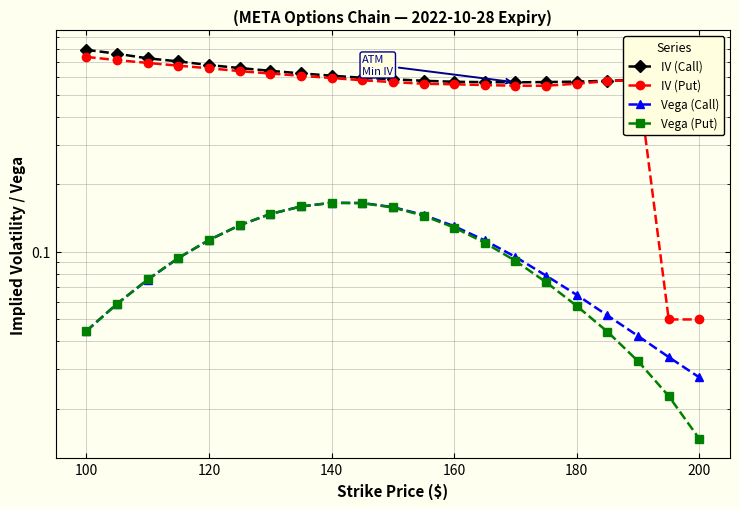

Reading left to right, what are all the values shown in this chart?

IV (Call): 0.8	0.8	0.7	0.7	0.7	0.7	0.6	0.6	0.6	0.6	0.6	0.6	0.6	0.6	0.6	0.6	0.6	0.6	0.6	0.6	0.6
IV (Put): 0.7	0.7	0.7	0.7	0.7	0.6	0.6	0.6	0.6	0.6	0.6	0.6	0.6	0.6	0.5	0.5	0.6	0.6	0.6	0.1	0.1
Vega (Call): 0.0	0.1	0.1	0.1	0.1	0.1	0.1	0.2	0.2	0.2	0.2	0.1	0.1	0.1	0.1	0.1	0.1	0.1	0.0	0.0	0.0
Vega (Put): 0.0	0.1	0.1	0.1	0.1	0.1	0.1	0.2	0.2	0.2	0.2	0.1	0.1	0.1	0.1	0.1	0.1	0.0	0.0	0.0	0.0